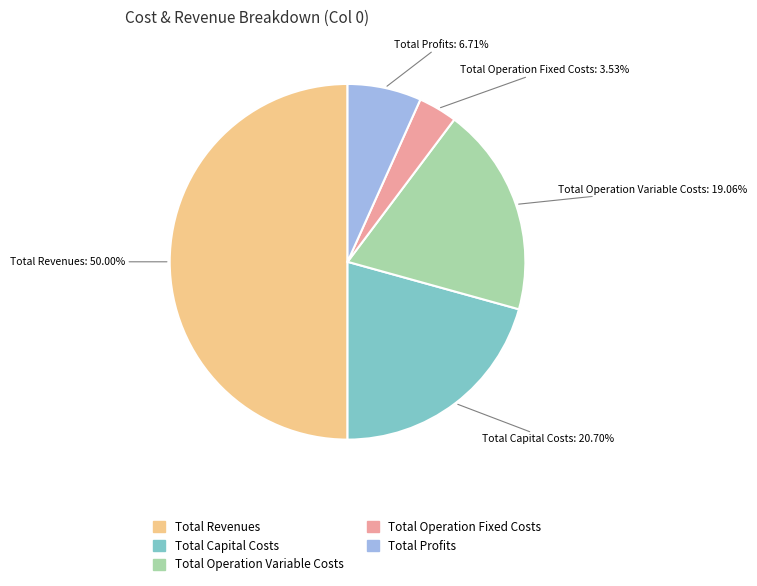

Does Total Operation Fixed Costs represent more than half of the total?

No